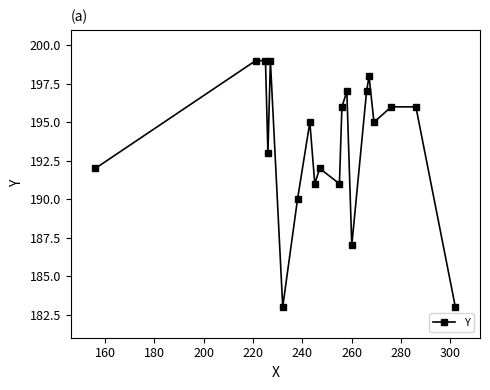

What is the value of the 4th point from the left?

193